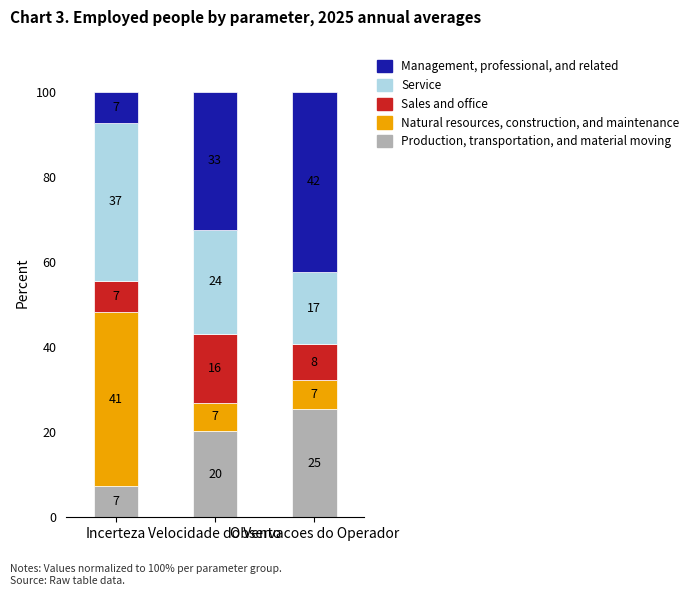

How many bars are there in total?

3